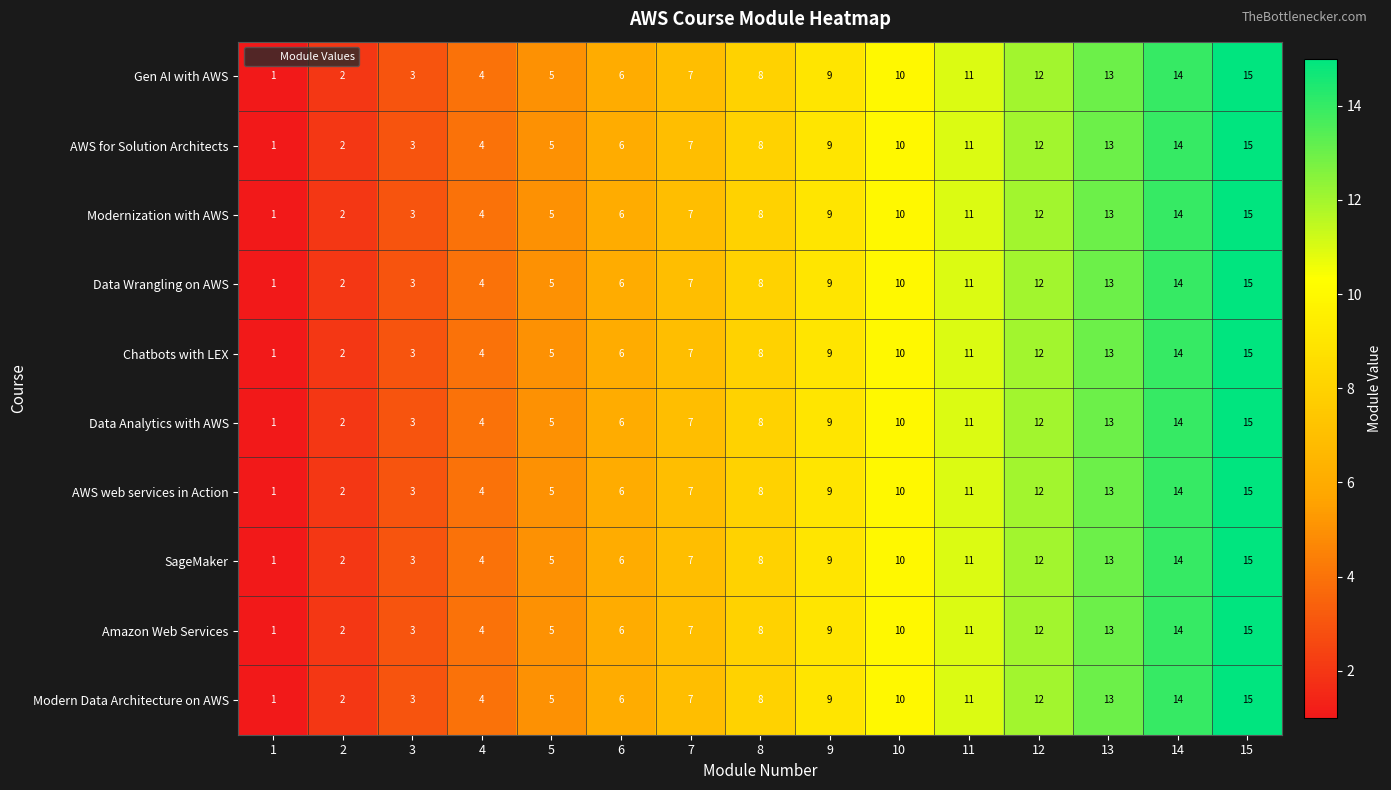

At which category is the sum across all series the highest?

15